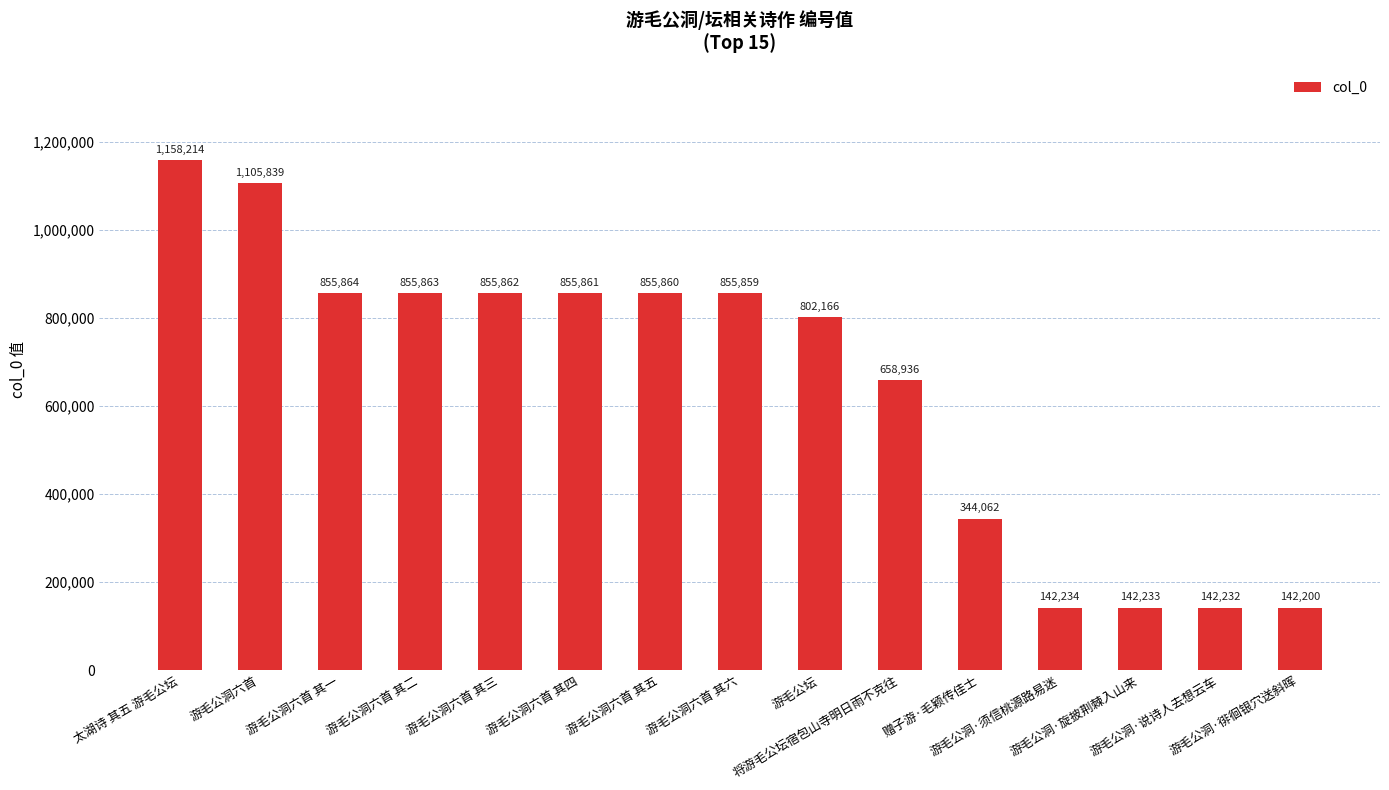

Rank the categories by value from lowest to highest.

游毛公洞·徘徊银穴送斜晖, 游毛公洞·说诗人去想云车, 游毛公洞·旋披荆棘入山来, 游毛公洞·须信桃源路易迷, 赠子游·毛颖传佳士, 将游毛公坛宿包山寺明日雨不克往, 游毛公坛, 游毛公洞六首 其六, 游毛公洞六首 其五, 游毛公洞六首 其四, 游毛公洞六首 其三, 游毛公洞六首 其二, 游毛公洞六首 其一, 游毛公洞六首, 太湖诗 其五 游毛公坛